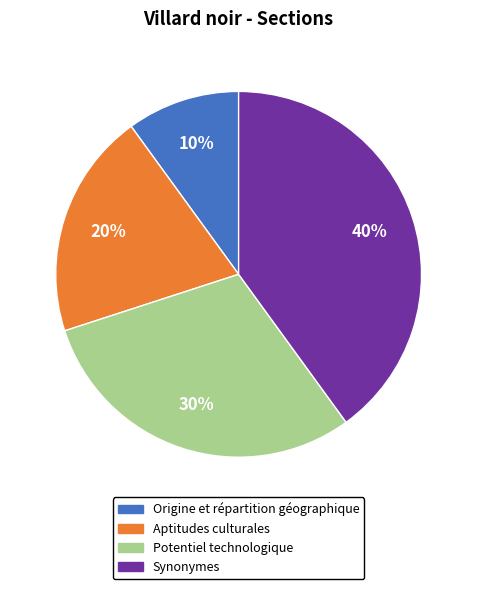

How many slices are in this pie chart?

4